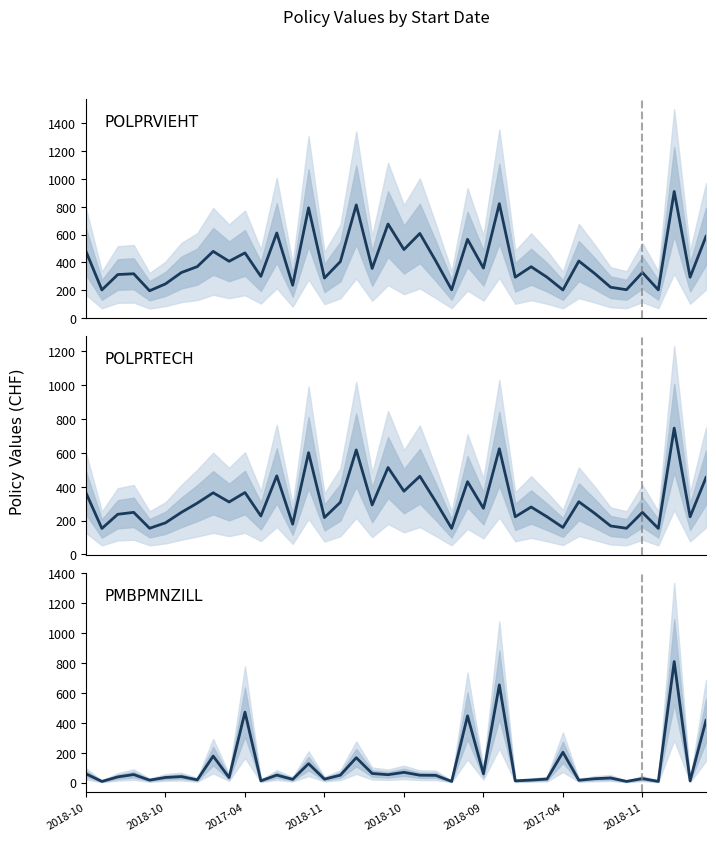

What is the label of the 22nd point from the right?

18